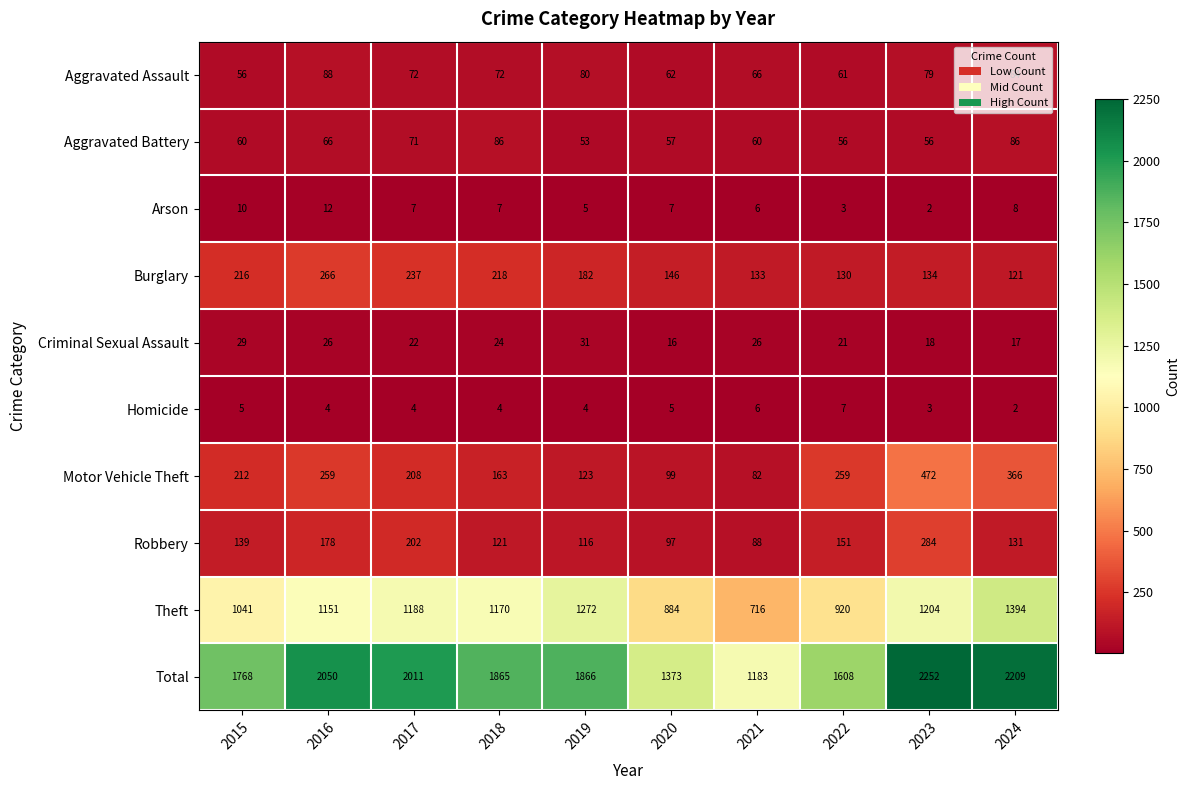

What is the sum of all Aggravated Assault values?

720